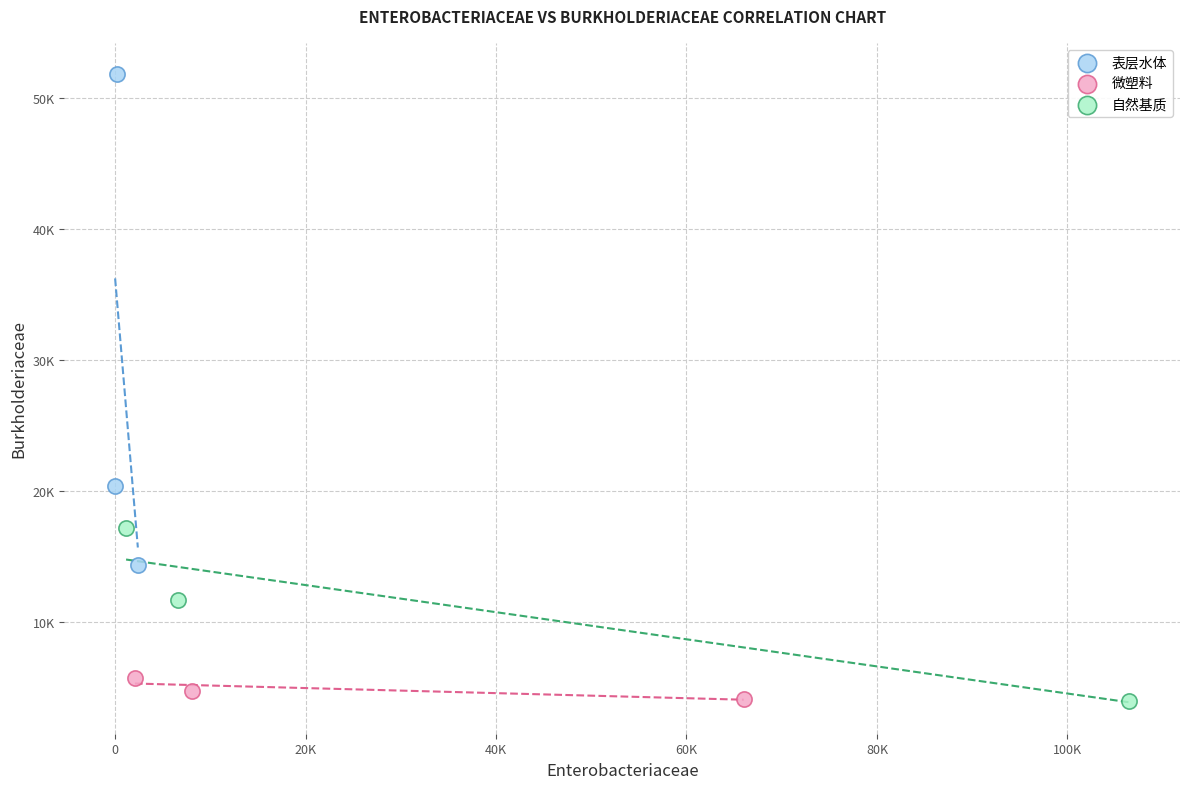

What are all the series names shown in the legend?

表层水体, 微塑料, 自然基质